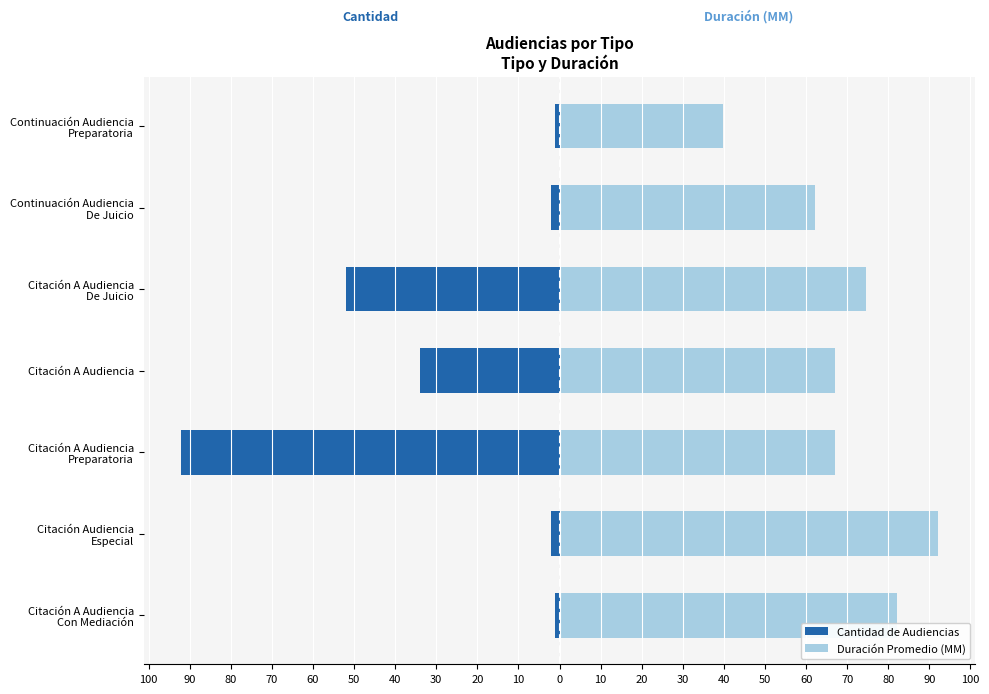

Between Citación A Audiencia Con Mediación and Citación A Audiencia Preparatoria, which series saw the biggest shift?

Cantidad de Audiencias